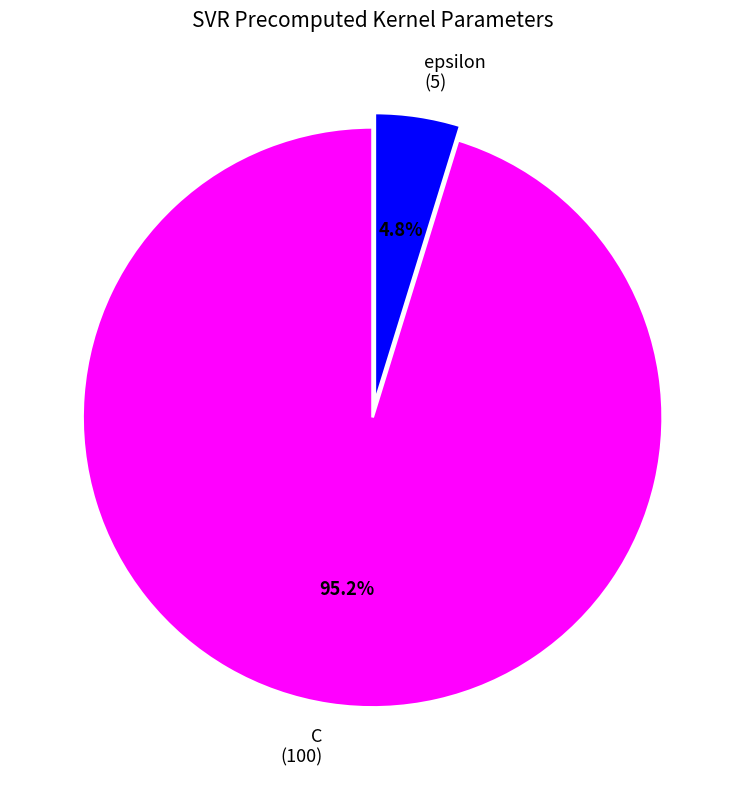

Count the number of slices in the pie.

2